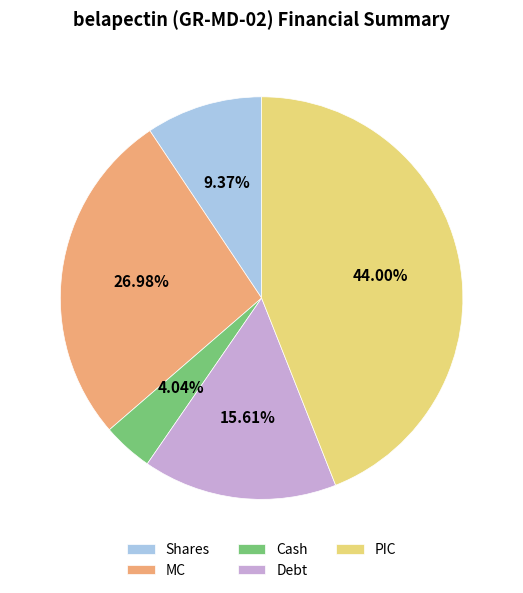

What is the ratio of the value at PIC to the value at Cash?

10.9